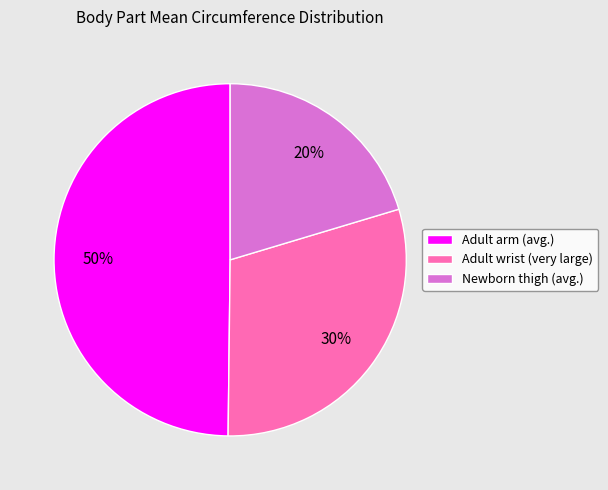

To the nearest percent, what is the combined percentage of Adult arm (avg.) and Newborn thigh (avg.)?

70%